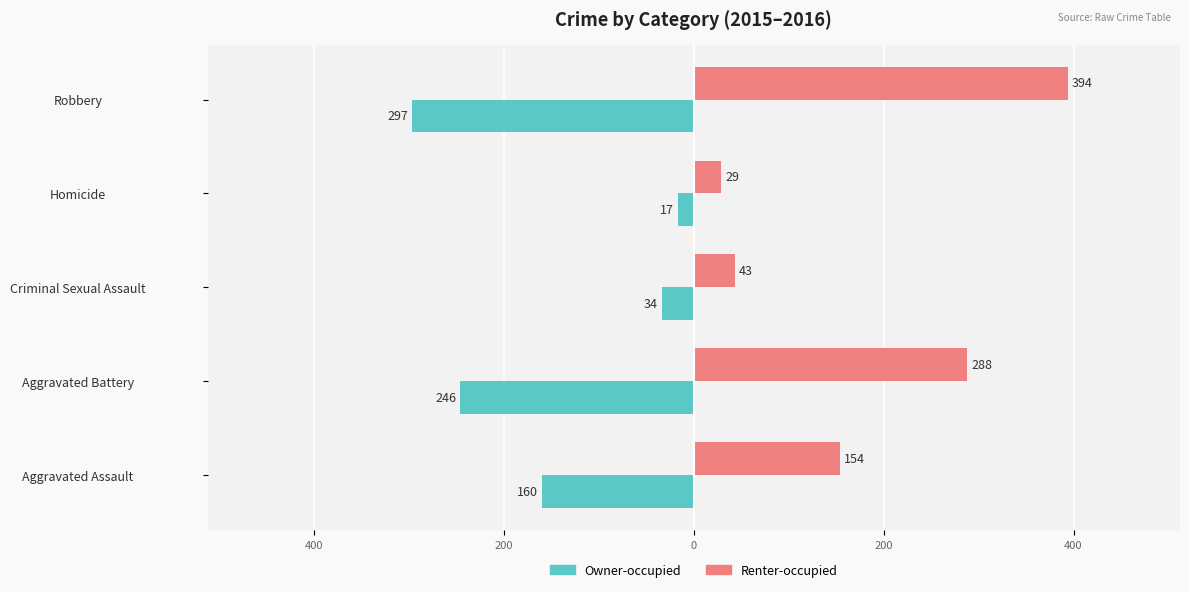

What are all the series names shown in the legend?

Owner-occupied, Renter-occupied